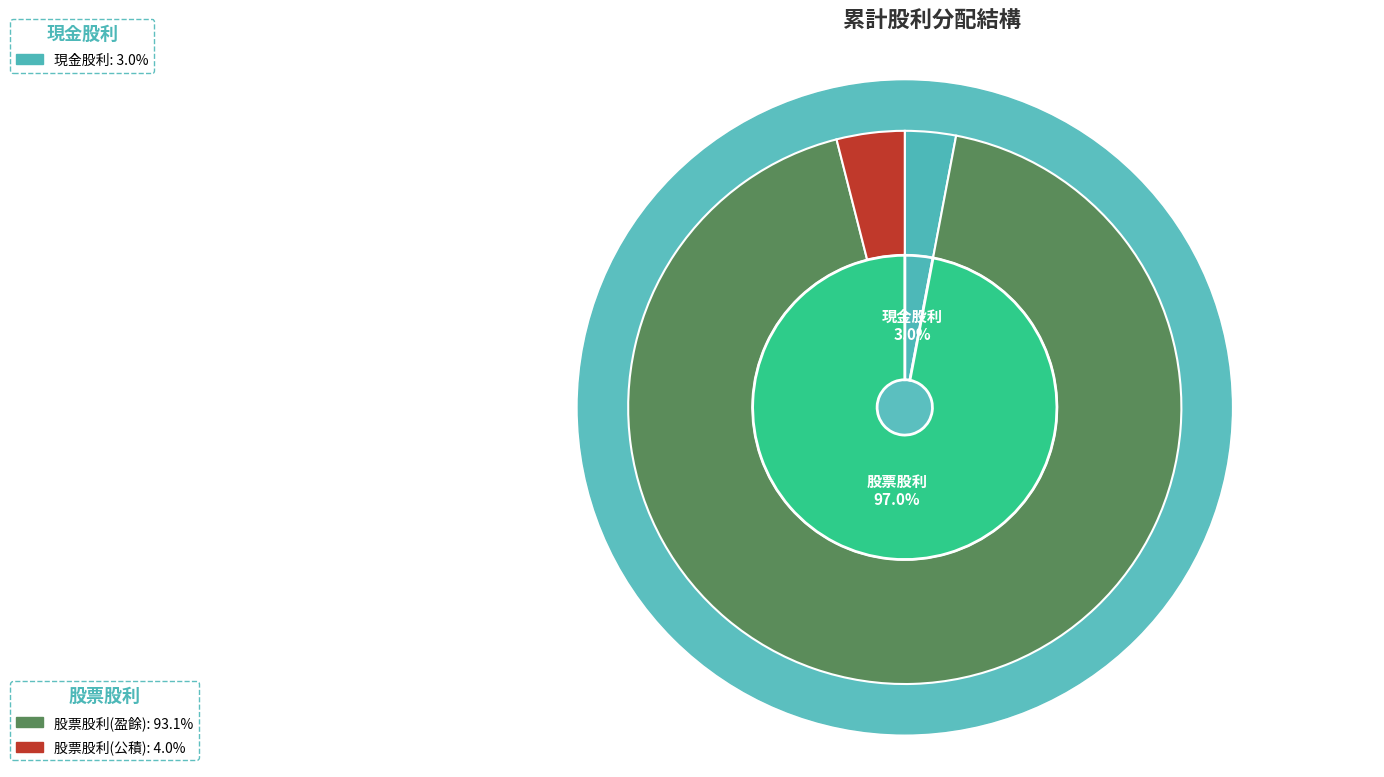

Combined, do 股票股利(公積) and 現金股利 account for over 50%?

No